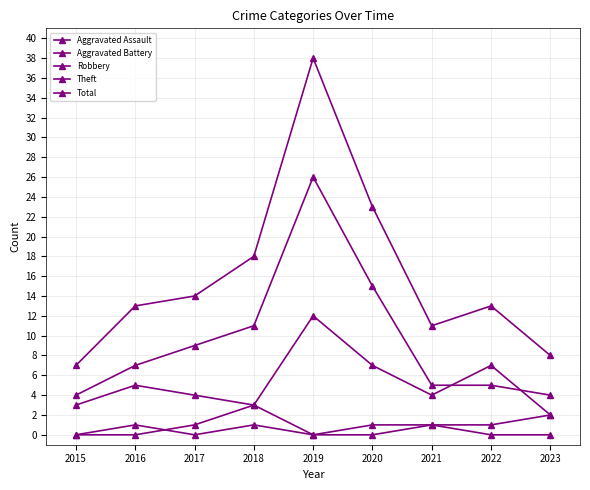

Where is the first local maximum for Robbery?

2016